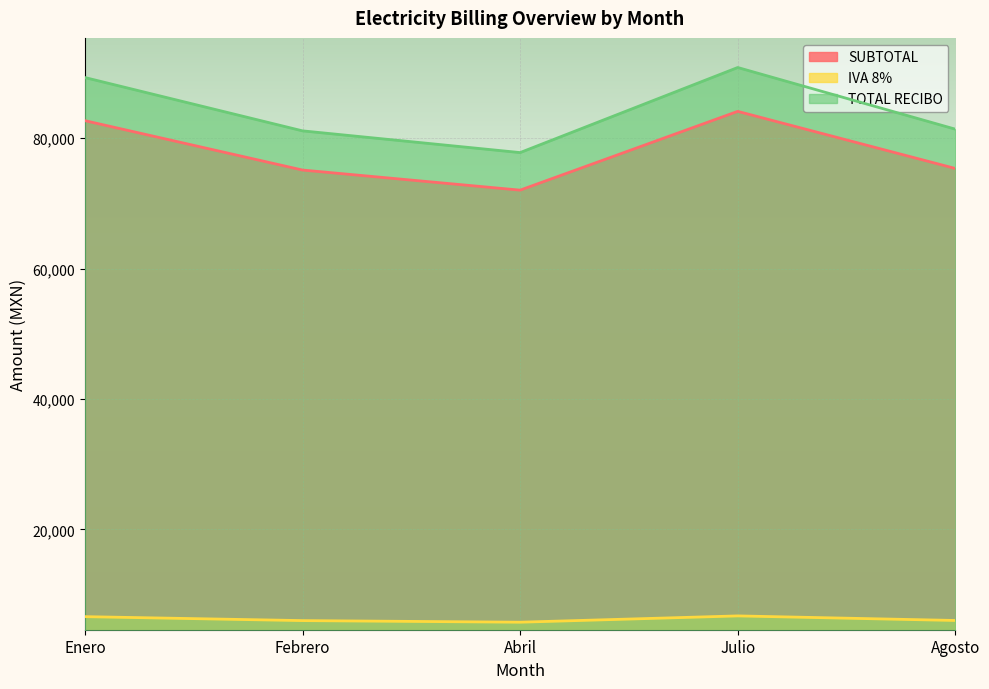

Where is the first local minimum for TOTAL RECIBO?

Abril